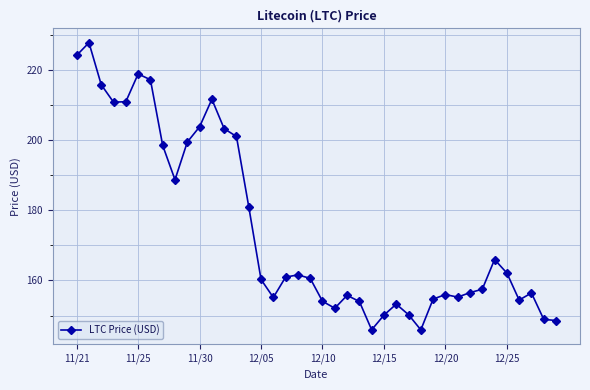

What is the average value?

174.7